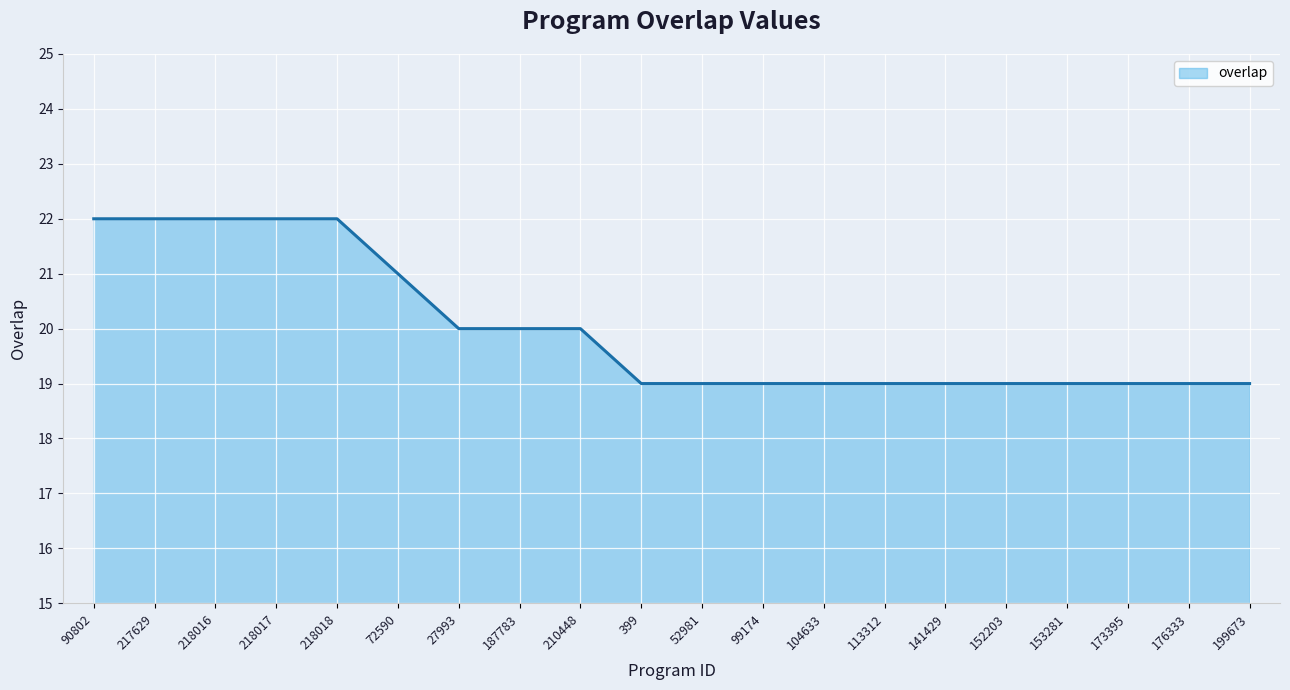

What is the smallest value displayed?

19